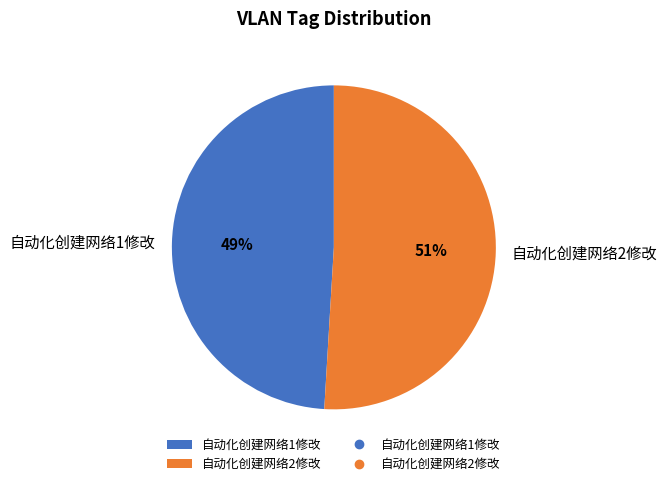

To the nearest percent, what percentage of the pie is 自动化创建网络2修改?

51%